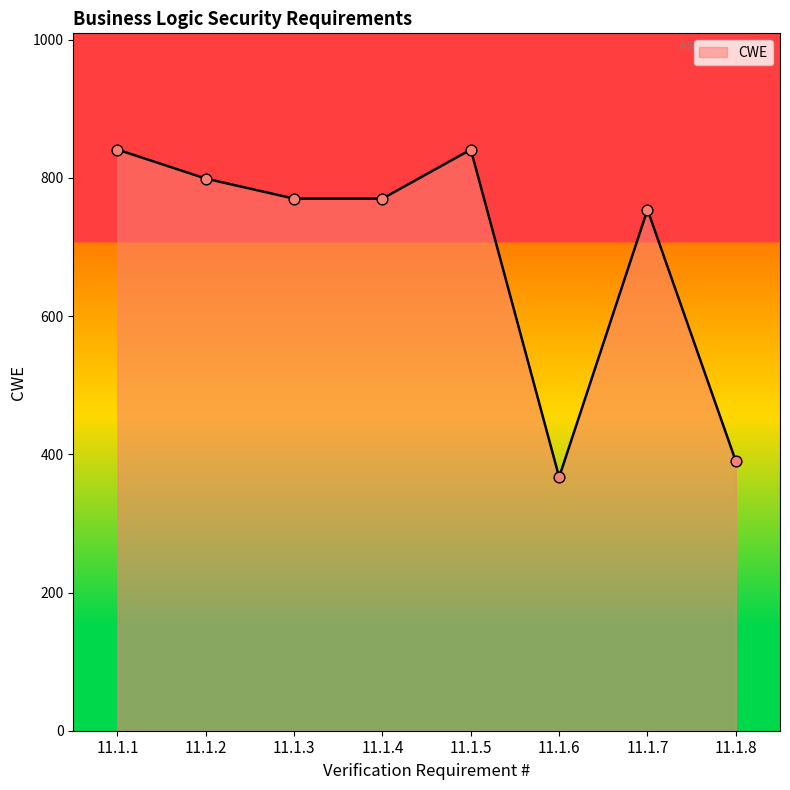

What is the change in value from 11.1.3 to 11.1.6?

-403